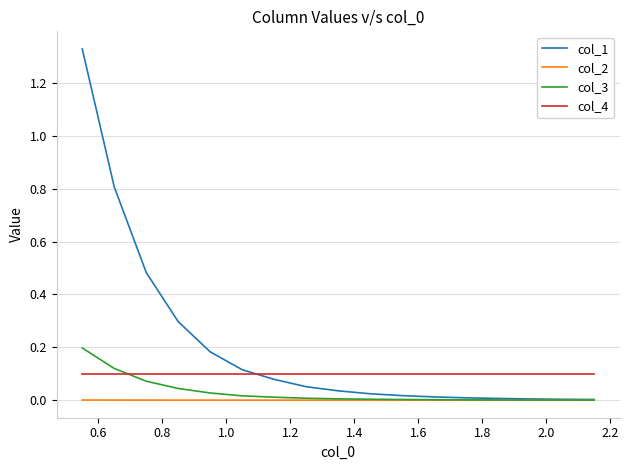

Which series has the largest range (max minus min)?

col_1